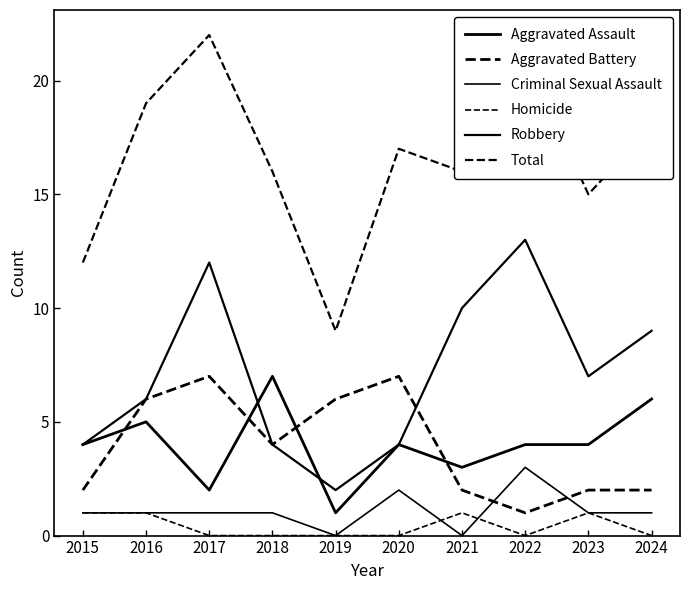

At how many categories does at least one series exceed 11?

9